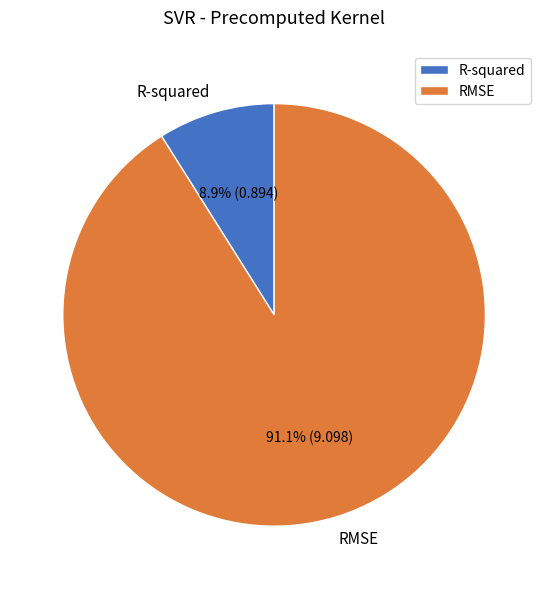

To the nearest percent, what portion does RMSE represent?

91%